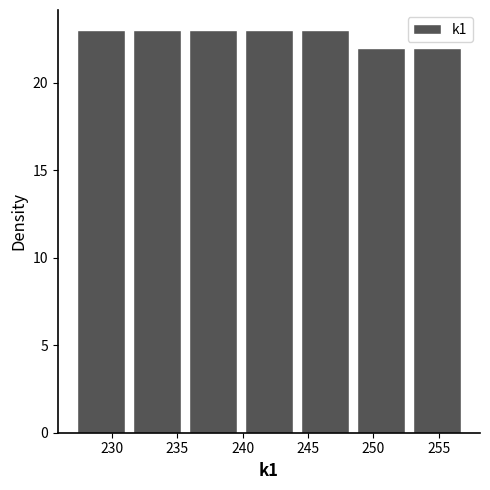

Reading left to right, transcribe this chart: for each bar, give the range it covers on the x-axis and its height. Neither the bar edges nor the heights are printed on the chart, so give them approximately, as read against the axes.

227.0 to 231.5: 23
231.5 to 235.5: 23
235.5 to 240.0: 23
240.0 to 244.0: 23
244.0 to 248.5: 23
248.5 to 252.5: 22
252.5 to 257.0: 22